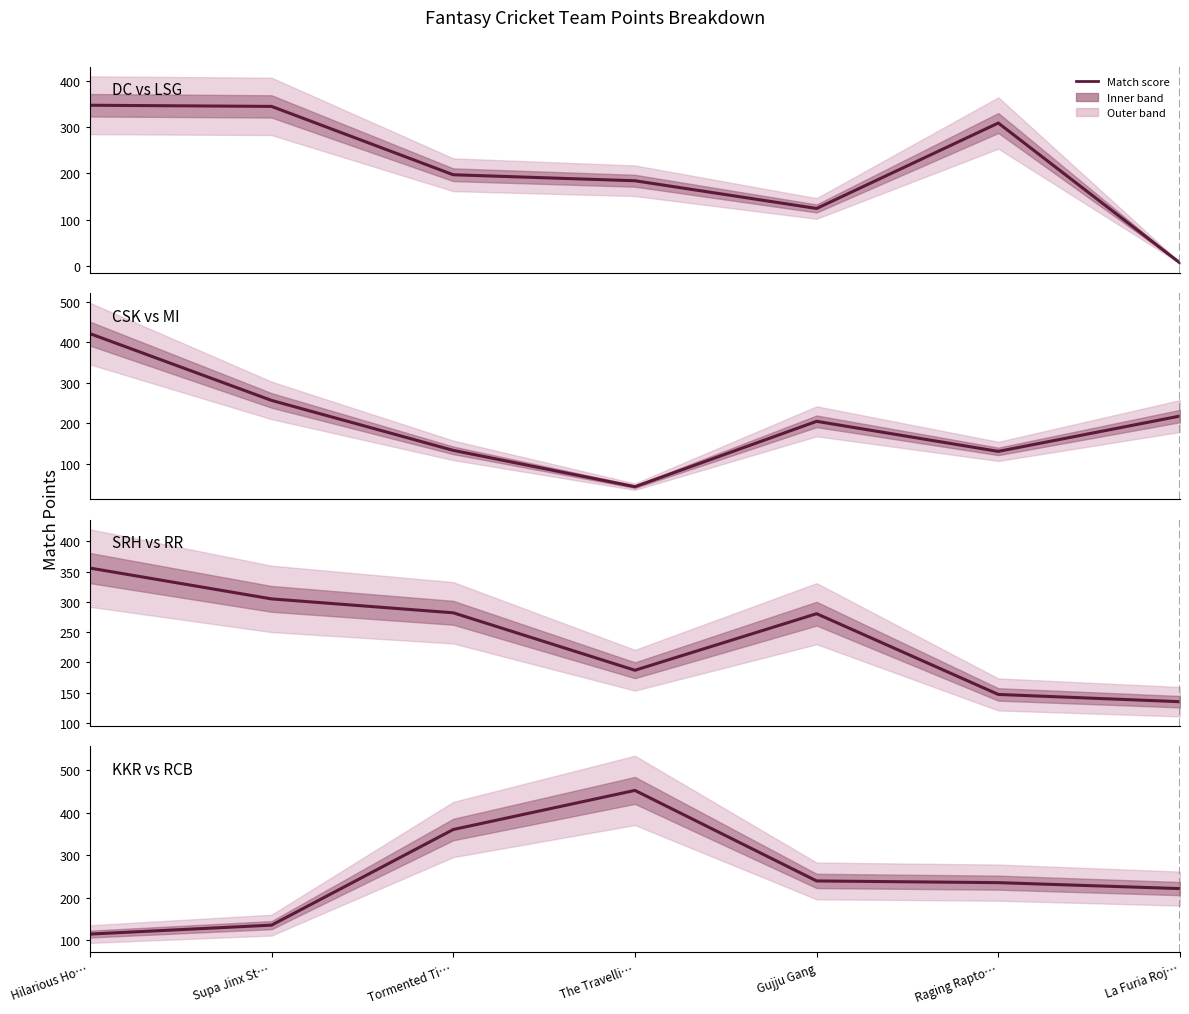

At which label is DC vs LSG closest to 176?

The Travelli…